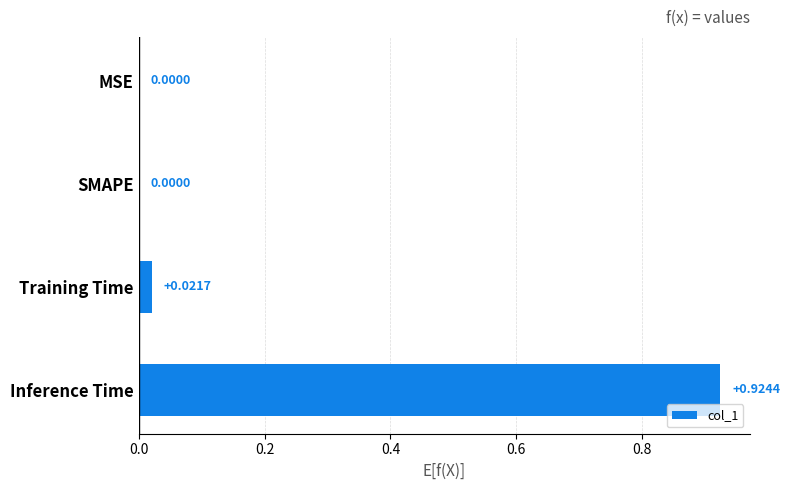

What is the average value?

0.2